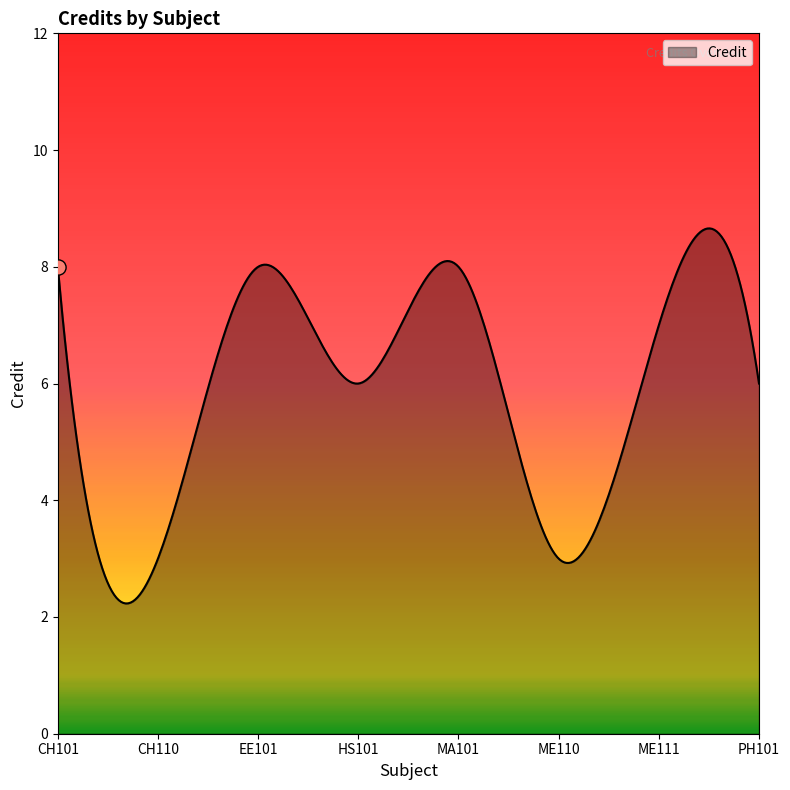

What is the smallest value displayed?

2.2